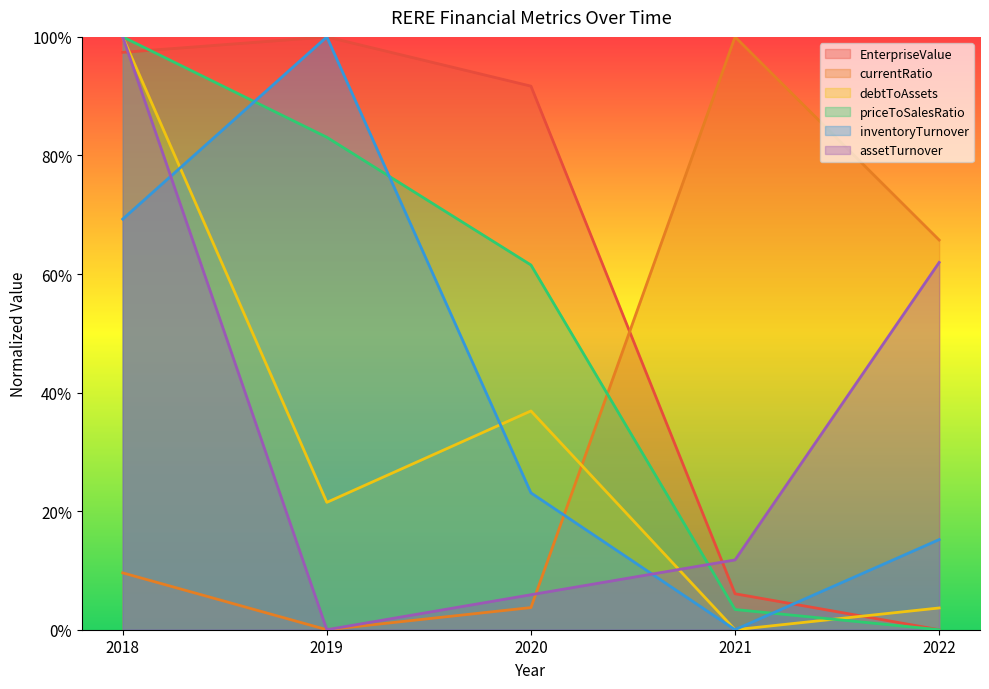

List the labels in order of assetTurnover value, smallest first.

2019, 2020, 2021, 2022, 2018